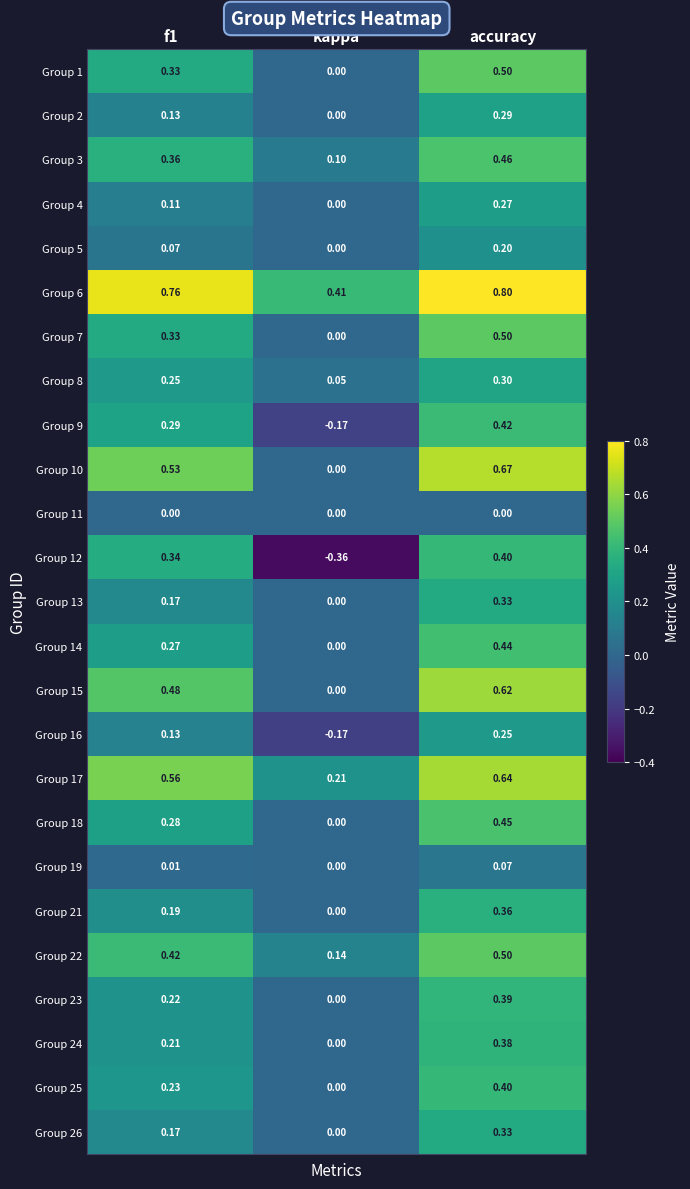

Which category has the lowest value in the Group 15 series?

kappa